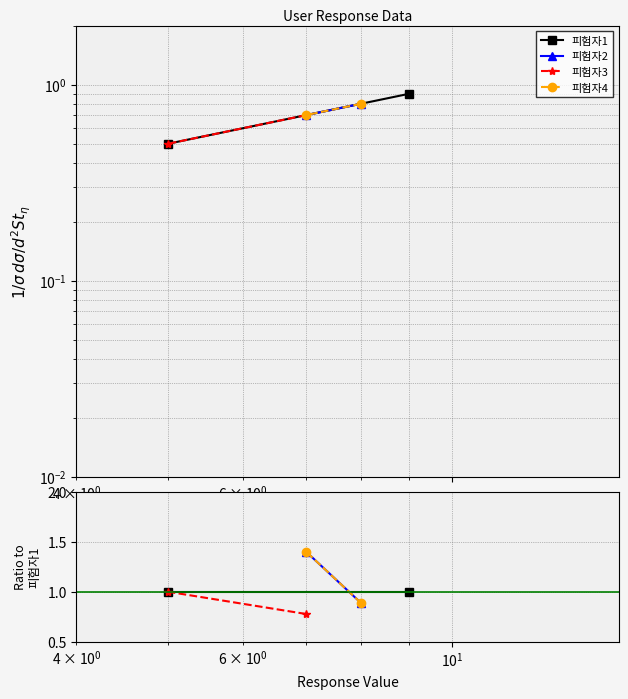

How many distinct data groups are displayed?

4